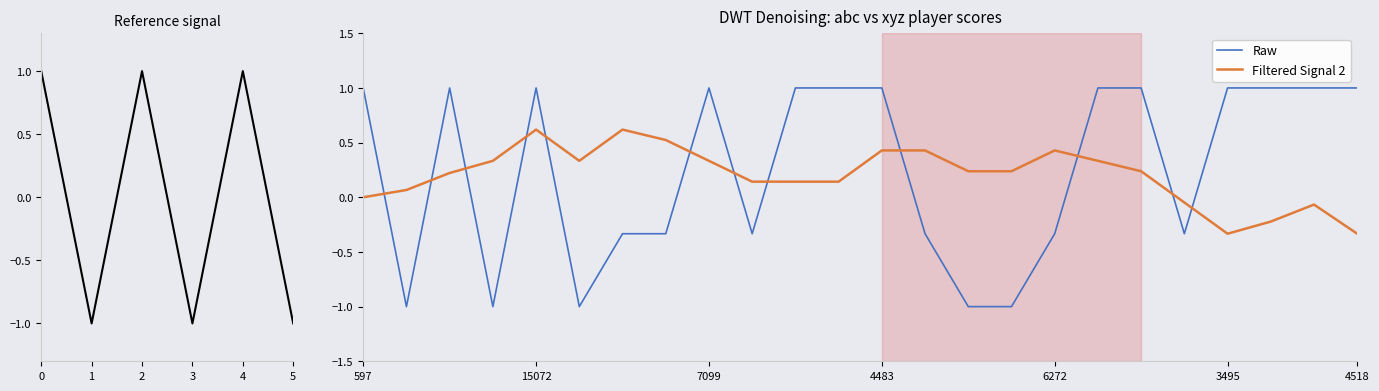

Reading right to left, what are all the values shown in this chart?

1.0	1.0	1.0	1.0	-0.3	1.0	1.0	-0.3	-1.0	-1.0	-0.3	1.0	1.0	1.0	-0.3	1.0	-0.3	-0.3	-1.0	1.0	-1.0	1.0	-1.0	1.0